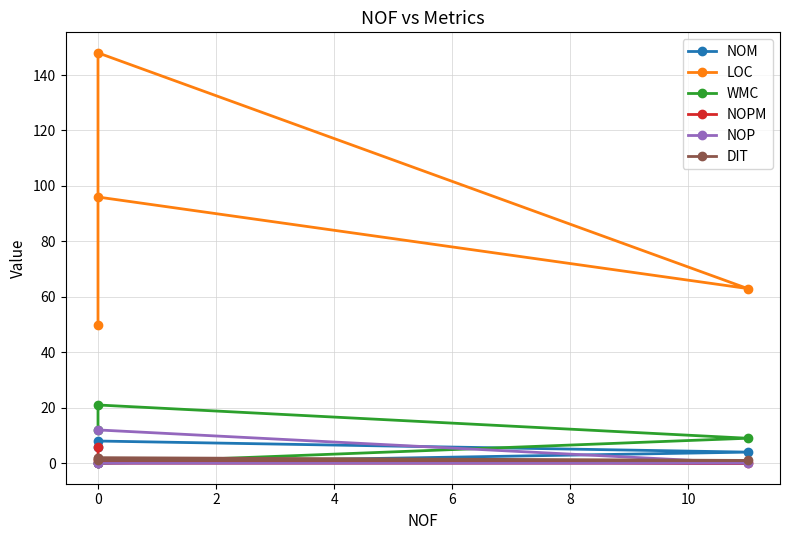

True or false: LOC and NOP cross at least once.

False